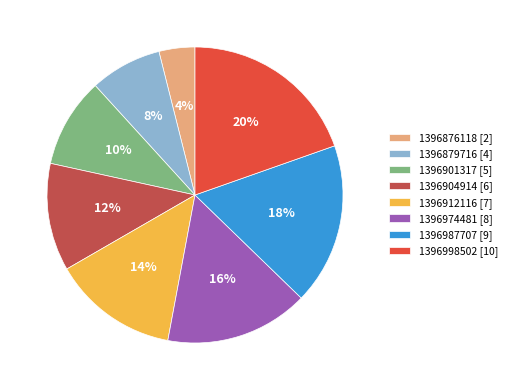

To the nearest percent, what percentage of the pie is 1396998502?

20%